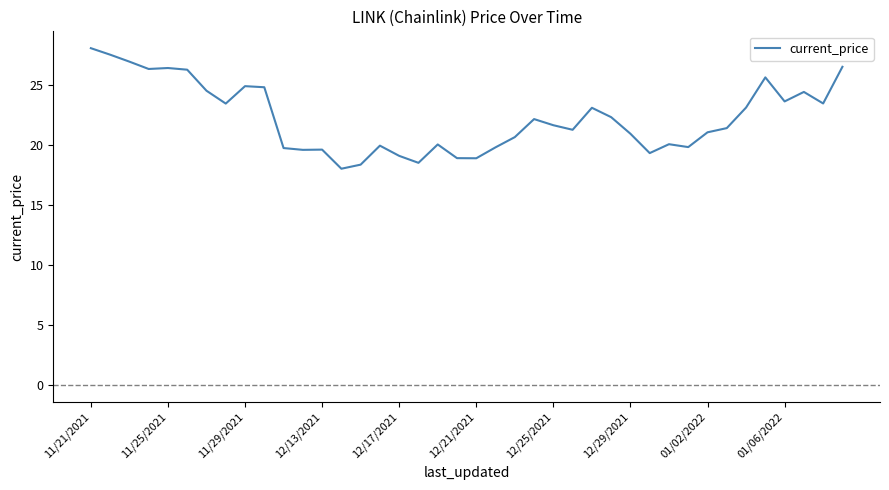

What is the difference between the maximum and minimum values?

10.0